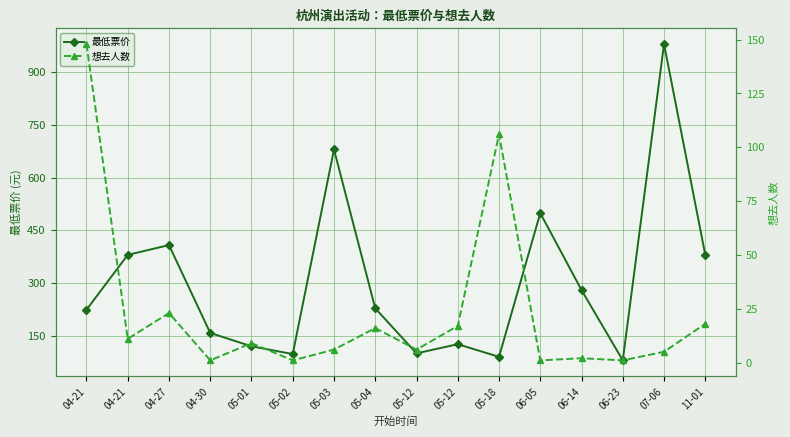

Which series has the largest total across all categories?

最低票价